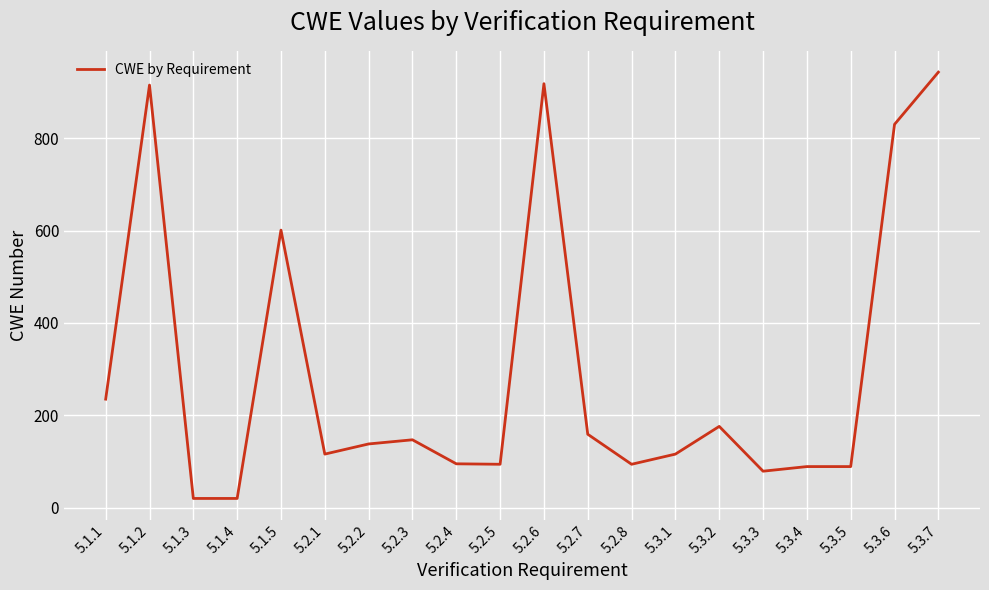

Which has a higher value, 5.2.7 or 5.1.1?

5.1.1